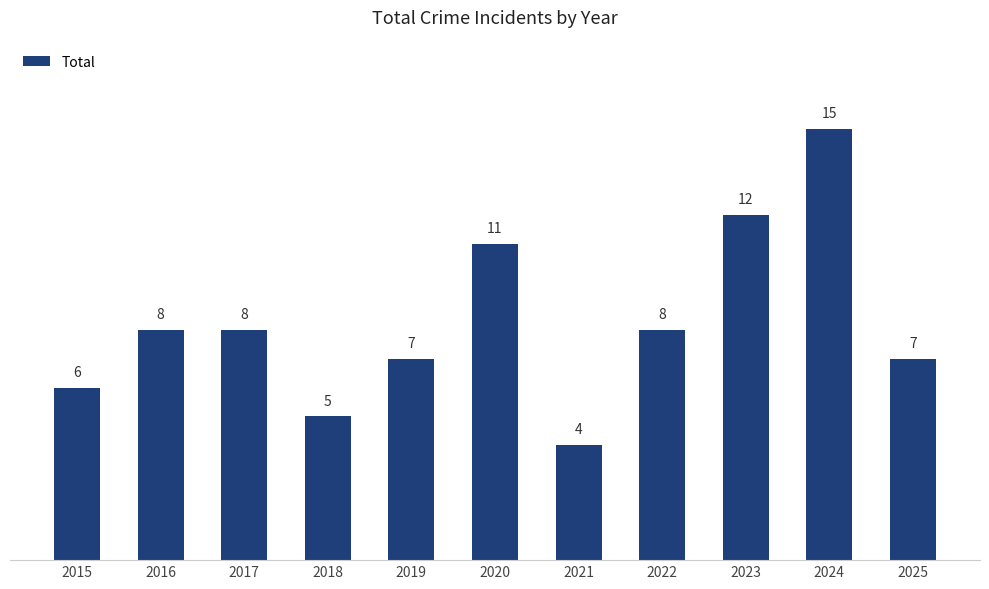

What is the difference between the second highest and minimum values?

8